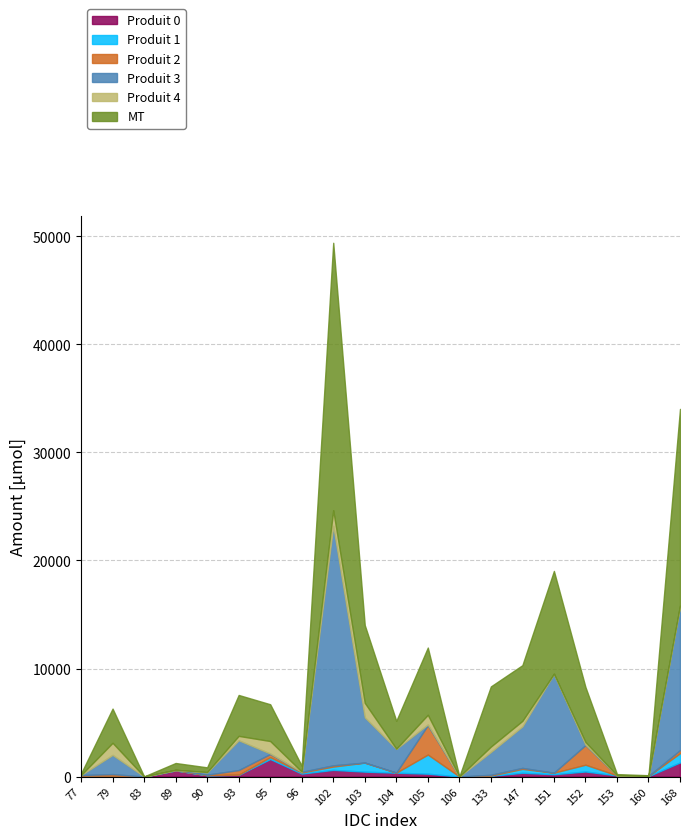

What is the difference between the Produit 0 values at 90 and 168?

1188.3